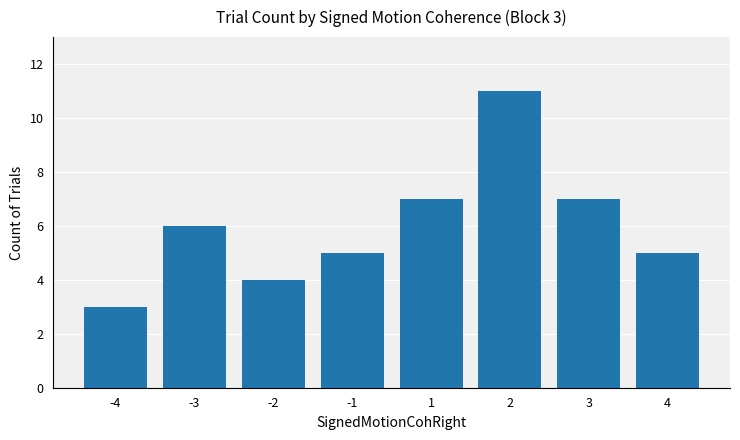

Is it true that the value at -4 is 3?

True